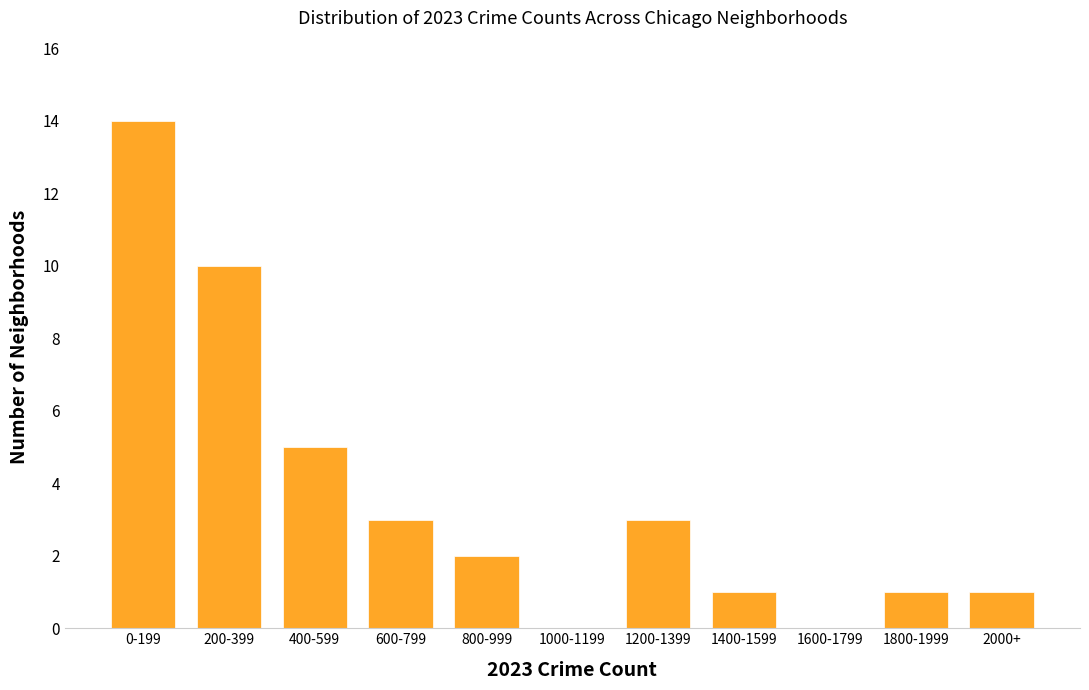

Reading right to left, what are all the values shown in this chart?

2000+=1	1800-1999=1	1600-1799=0	1400-1599=1	1200-1399=3	1000-1199=0	800-999=2	600-799=3	400-599=5	200-399=10	0-199=14